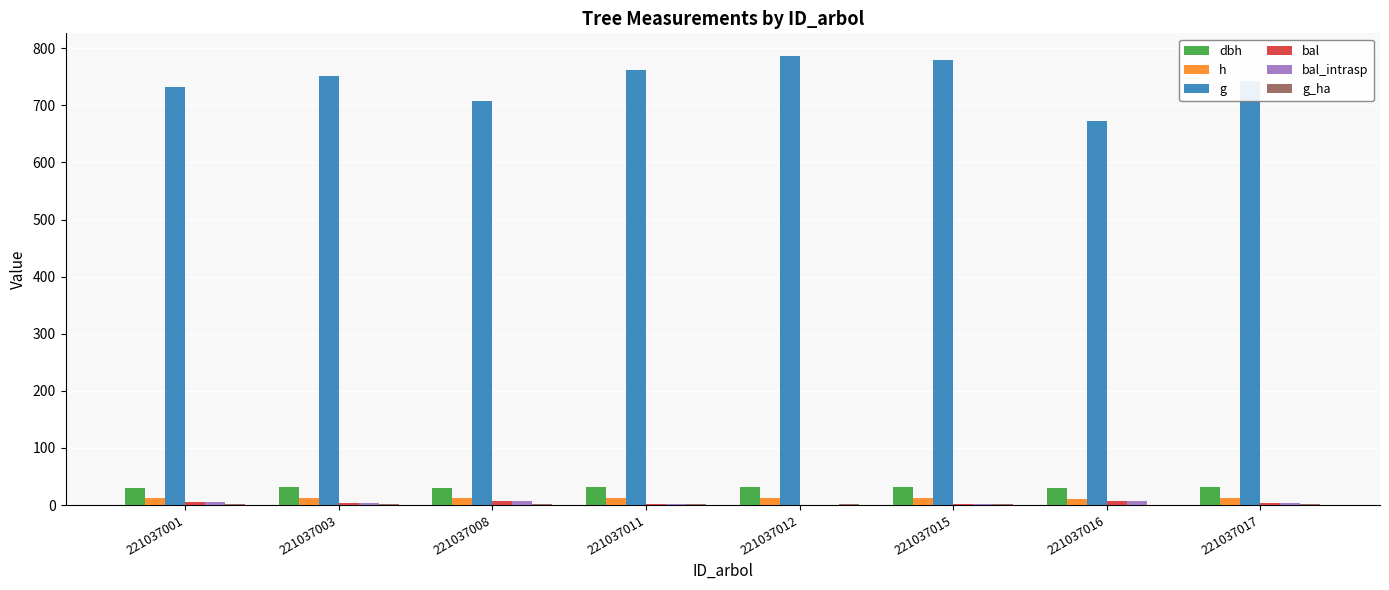

Which series has the largest total across all categories?

g